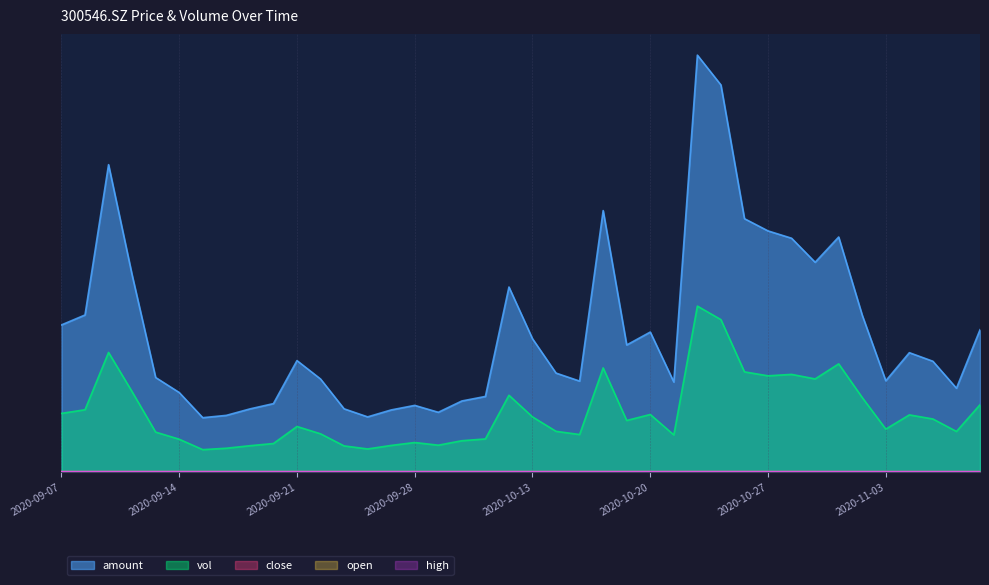

How many interior local peaks does the open series have?

11